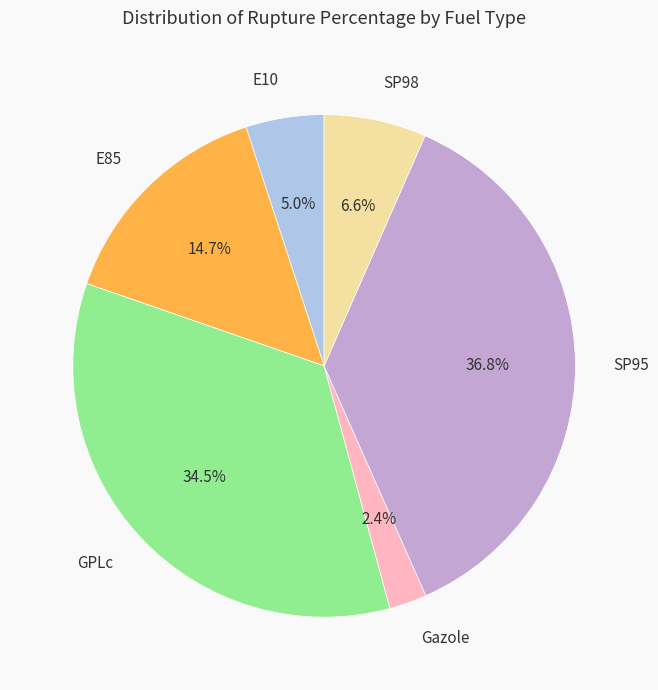

Does GPLc account for over 50% of the chart?

No